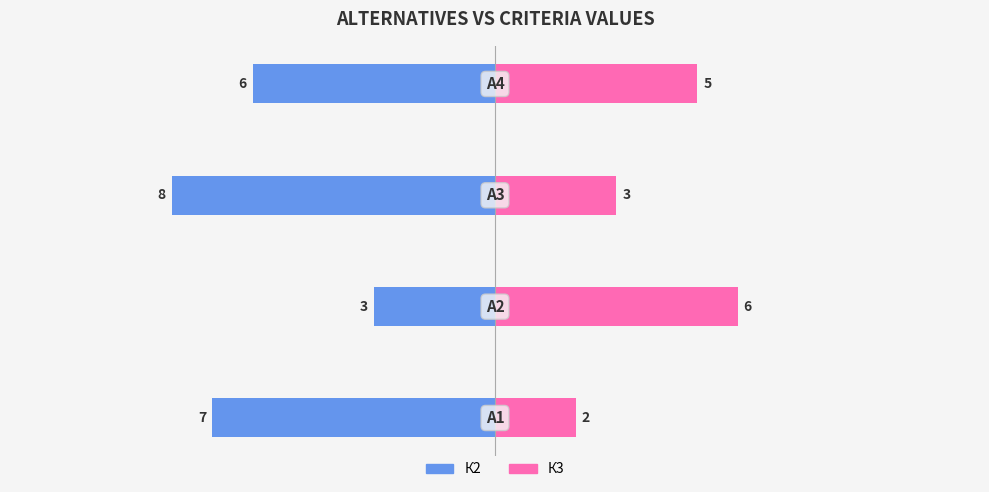

The К3 series shows 4 at 2. True or false?

False